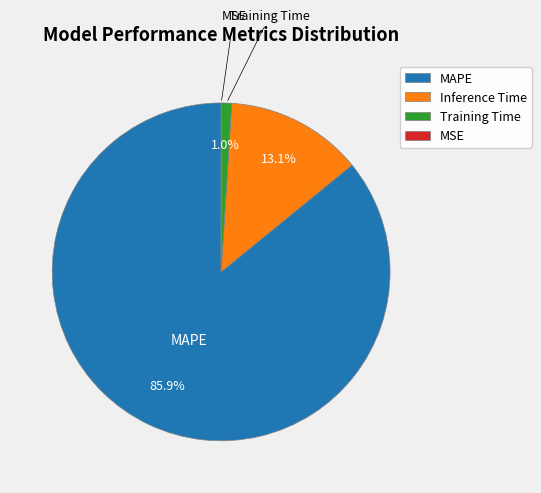

To the nearest percent, what is the combined percentage of Inference Time and MAPE?

99%